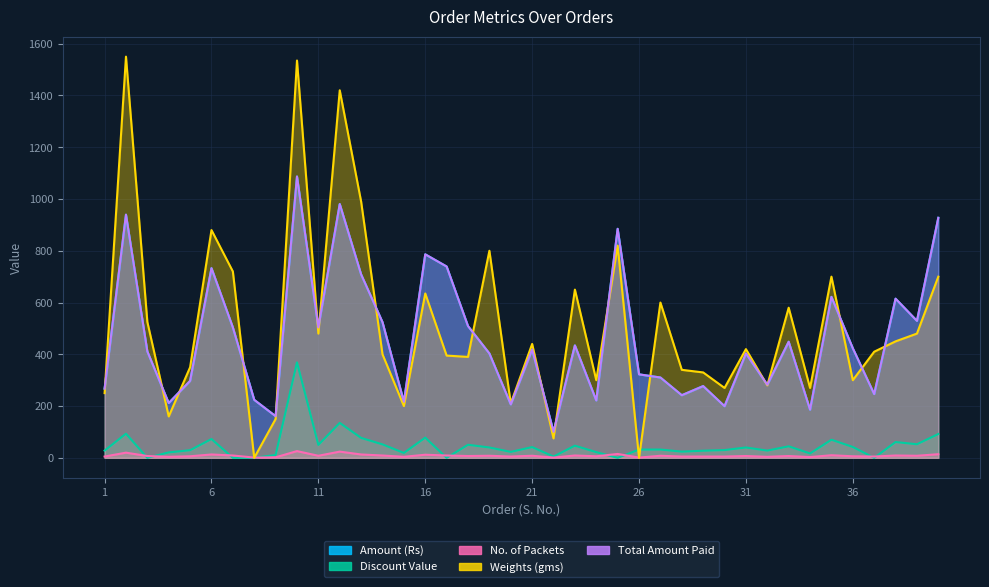

Which series has the widest spread of values?

Weights (gms)